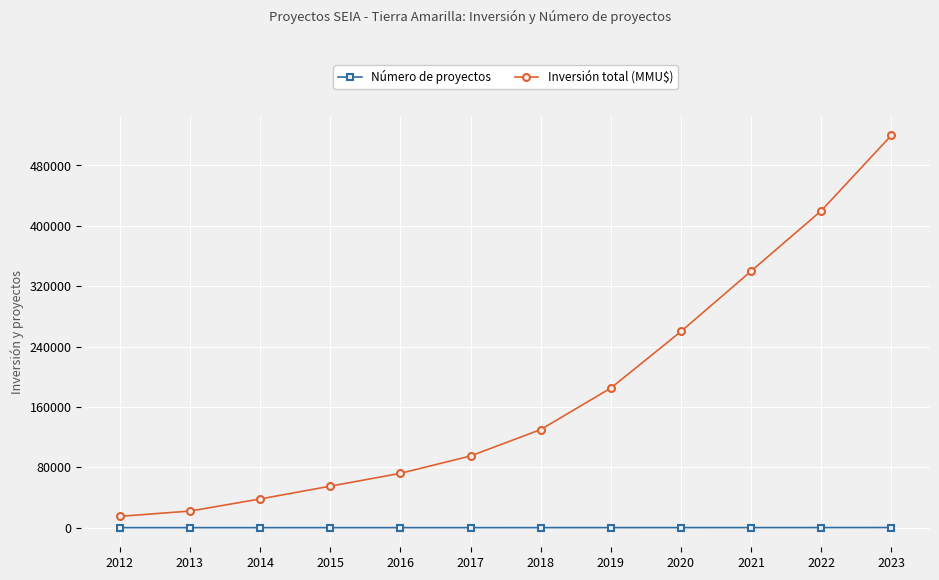

Which category has the highest value across all series?

2023